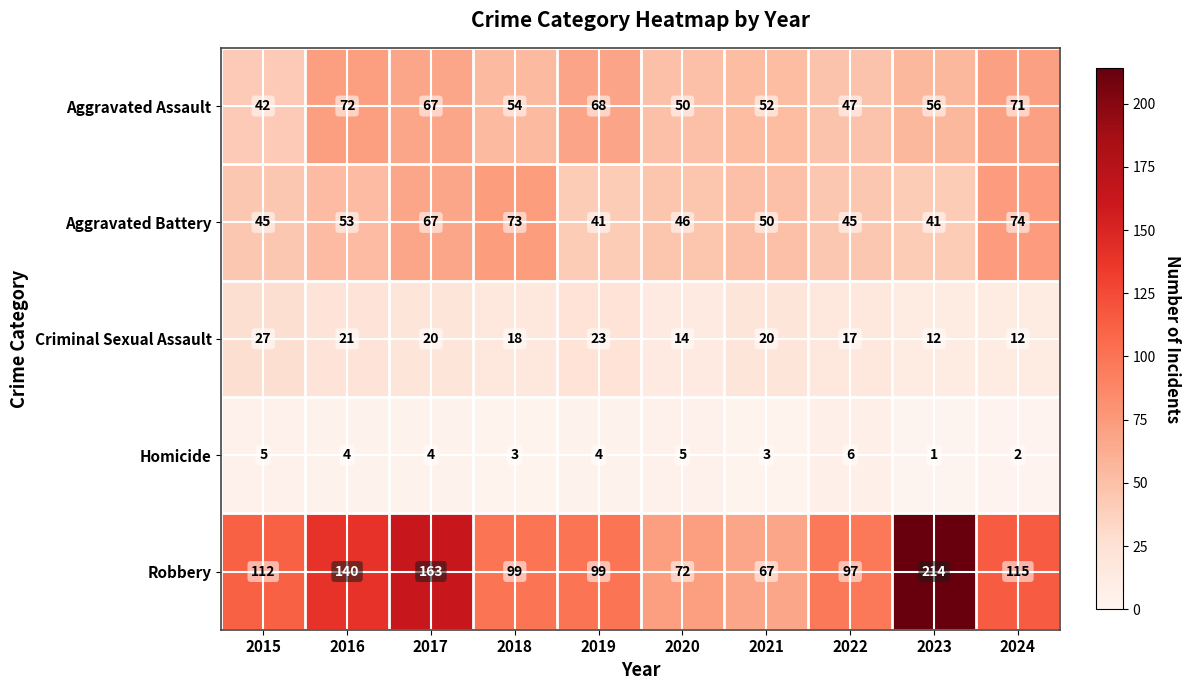

What is the difference between the maximum and minimum values in the Aggravated Assault series?

30